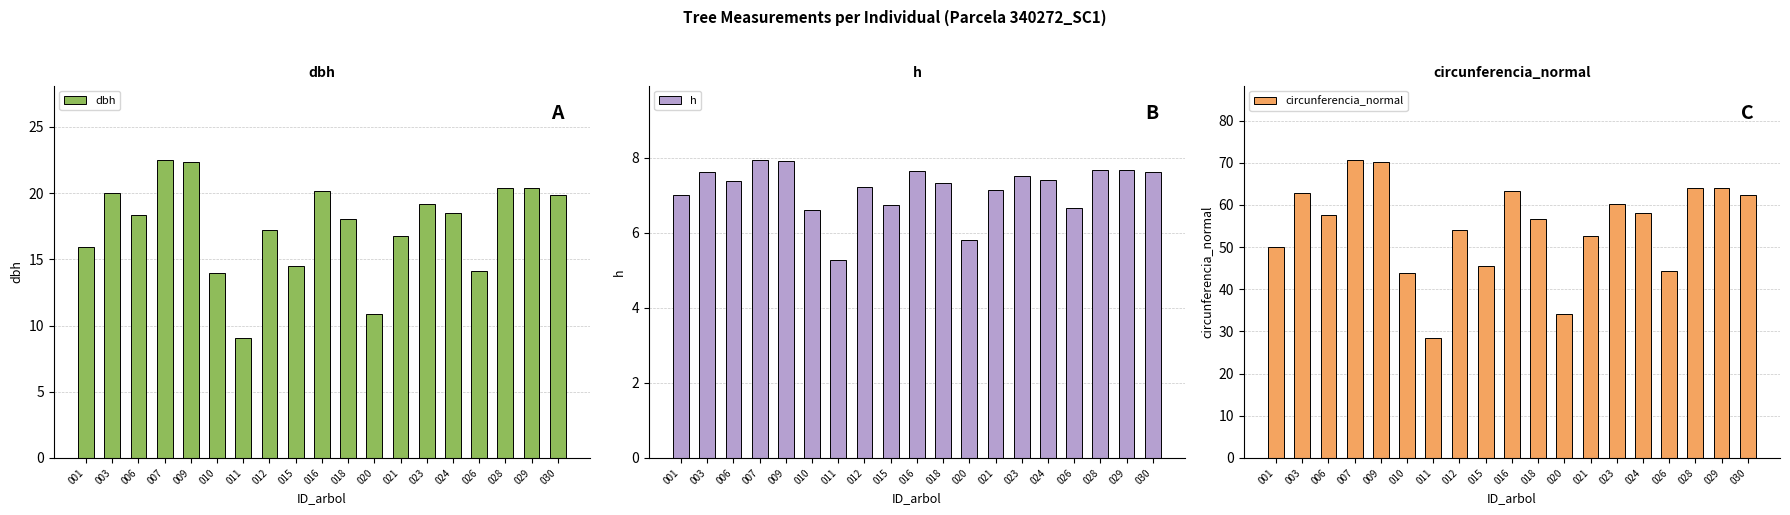

List the series in order of their overall mean, lowest first.

h, dbh, circunferencia_normal